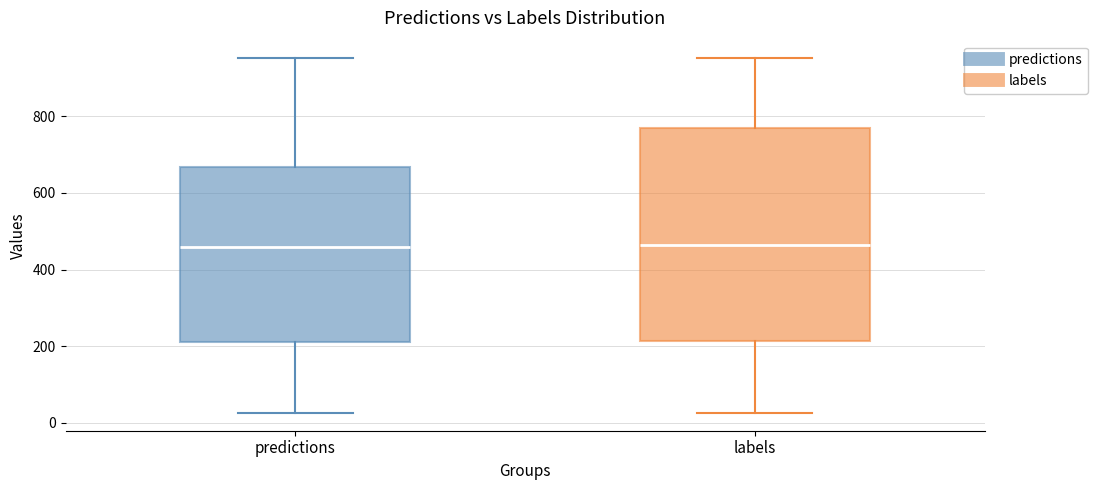

Reading left to right, read every box against the y-axis: the position of its median line, the range the box covers, and the ends of its whiskers. The values are not printed on the chart, so give them approximately, as read against the axis.

predictions: median 460, box 220 to 660, whiskers 20 to 960
labels: median 460, box 220 to 760, whiskers 20 to 960